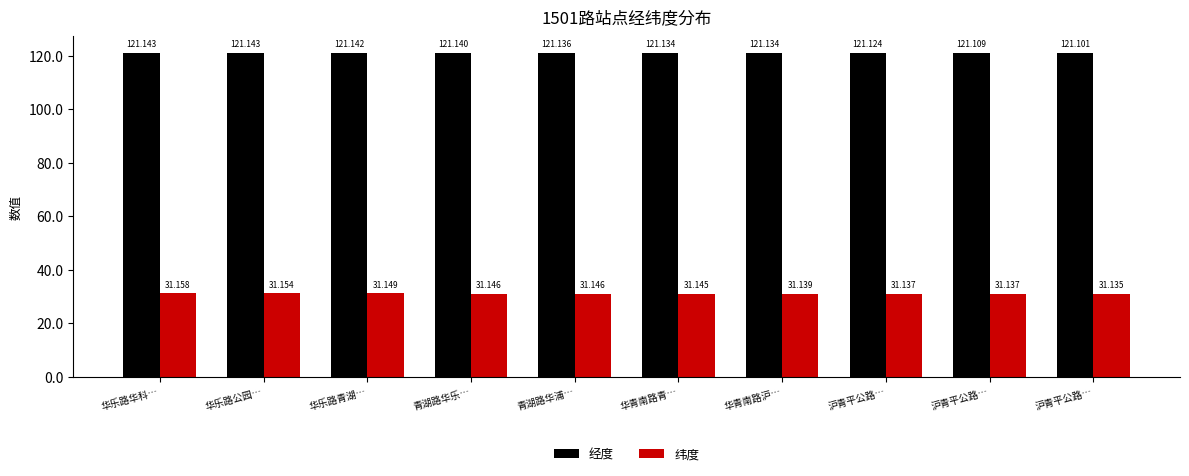

Are the bars horizontal?

No